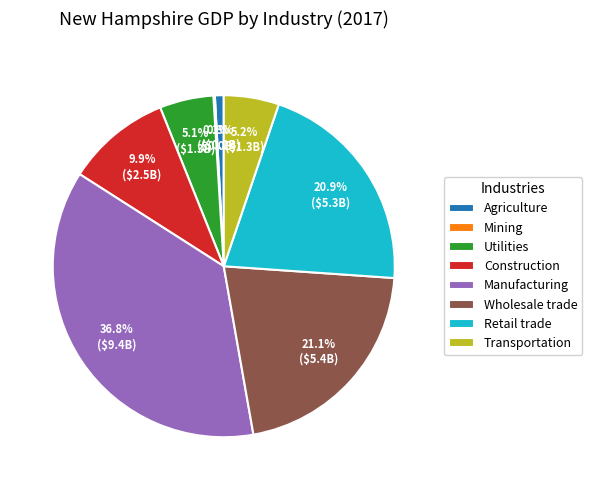

What is the ratio of the value at Retail trade to the value at Transportation?

4.0